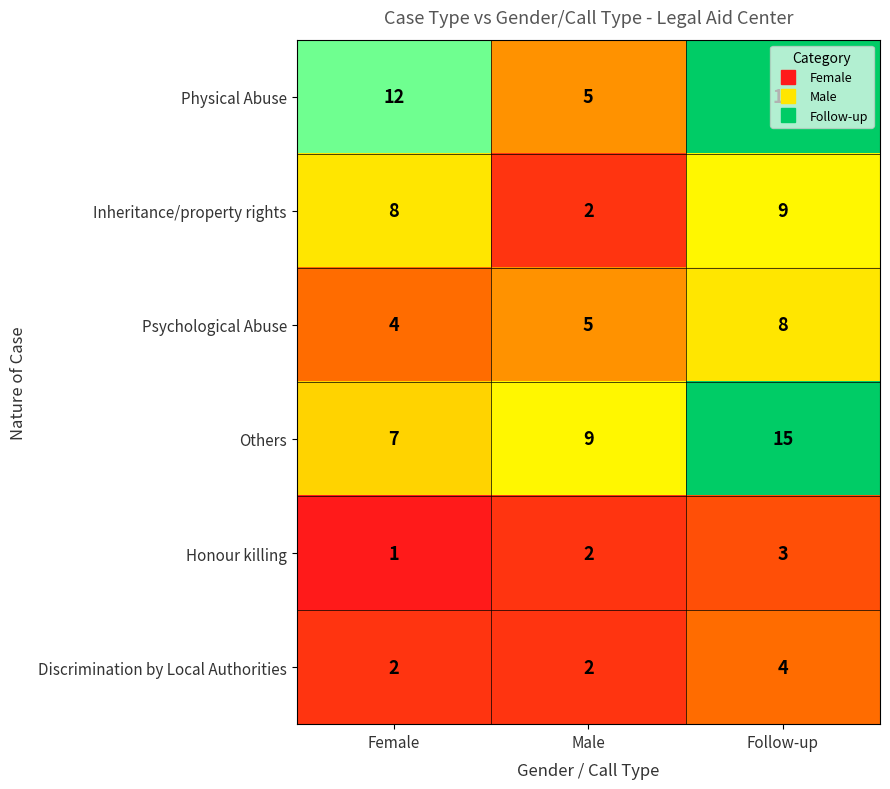

What value does the Inheritance/property rights series have at Female?

8